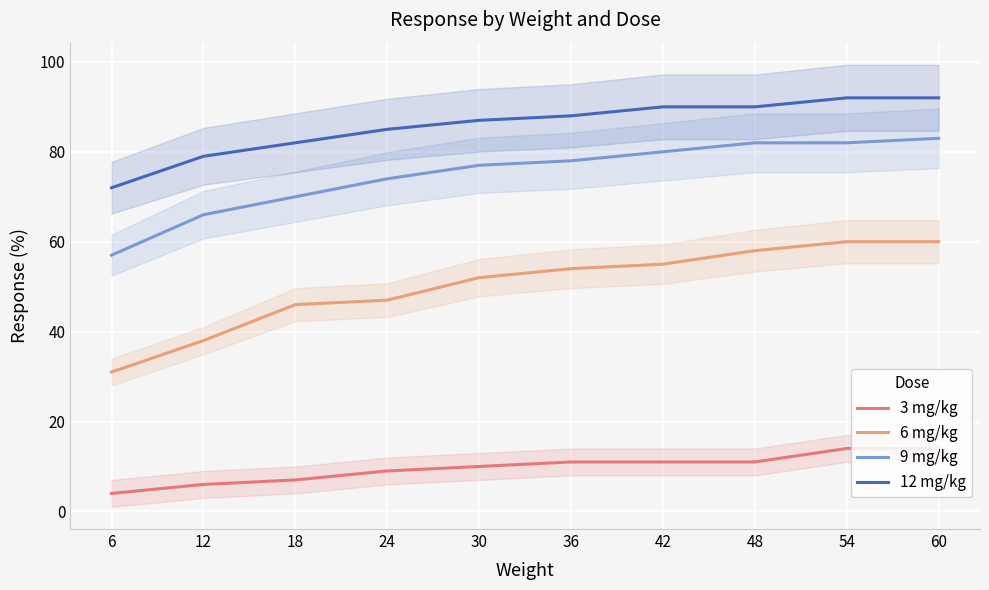

Between 12 and 30, which series saw the biggest shift?

6 mg/kg